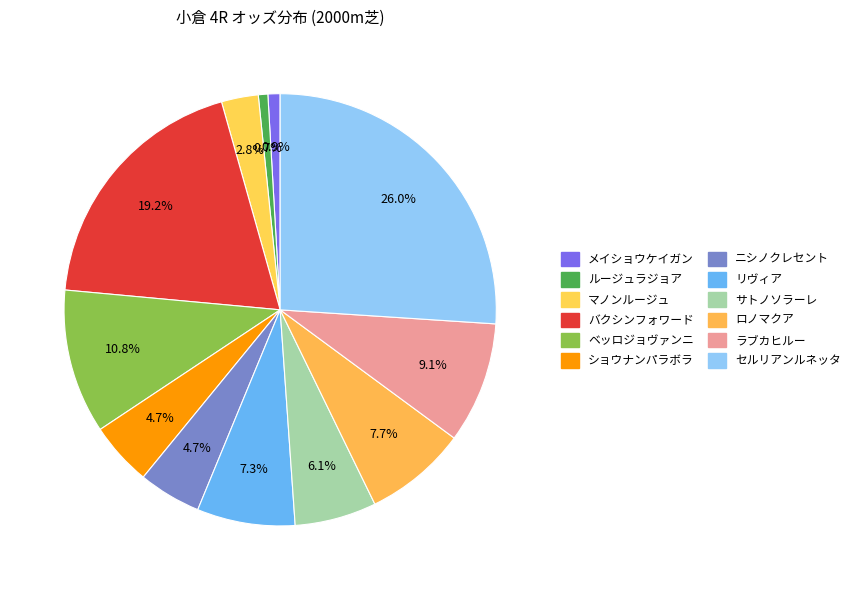

Count the number of slices in the pie.

12